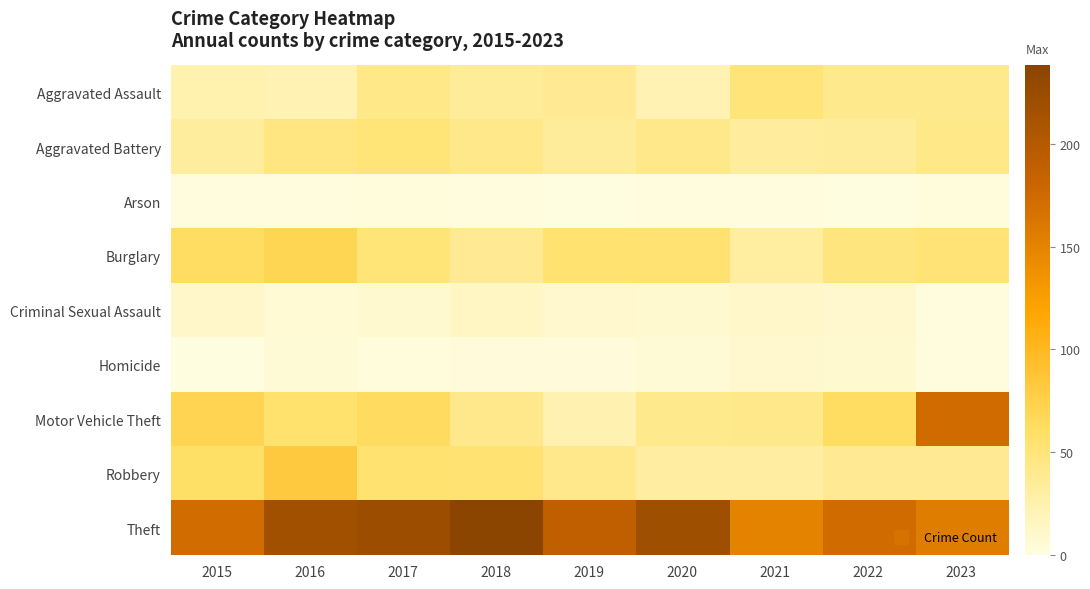

Reading left to right, transcribe all the data shown in this chart.

Aggravated Assault: 2015=25	2016=23	2017=43	2018=35	2019=38	2020=23	2021=50	2022=40	2023=40
Aggravated Battery: 2015=32	2016=47	2017=51	2018=42	2019=34	2020=42	2021=33	2022=34	2023=43
Arson: 2015=1	2016=1	2017=2	2018=1	2019=0	2020=1	2021=1	2022=0	2023=2
Burglary: 2015=62	2016=70	2017=51	2018=38	2019=55	2020=54	2021=31	2022=48	2023=52
Criminal Sexual Assault: 2015=11	2016=6	2017=8	2018=14	2019=9	2020=8	2021=11	2022=9	2023=1
Homicide: 2015=0	2016=5	2017=2	2018=3	2019=3	2020=5	2021=9	2022=8	2023=1
Motor Vehicle Theft: 2015=71	2016=56	2017=64	2018=41	2019=24	2020=40	2021=42	2022=62	2023=173
Robbery: 2015=59	2016=82	2017=55	2018=54	2019=41	2020=30	2021=30	2022=38	2023=38
Theft: 2015=172	2016=217	2017=222	2018=238	2019=189	2020=219	2021=150	2022=173	2023=156